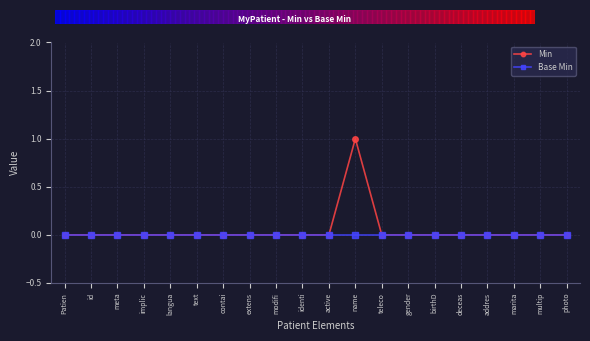

Is it true that Min equals 0 at implic?

True